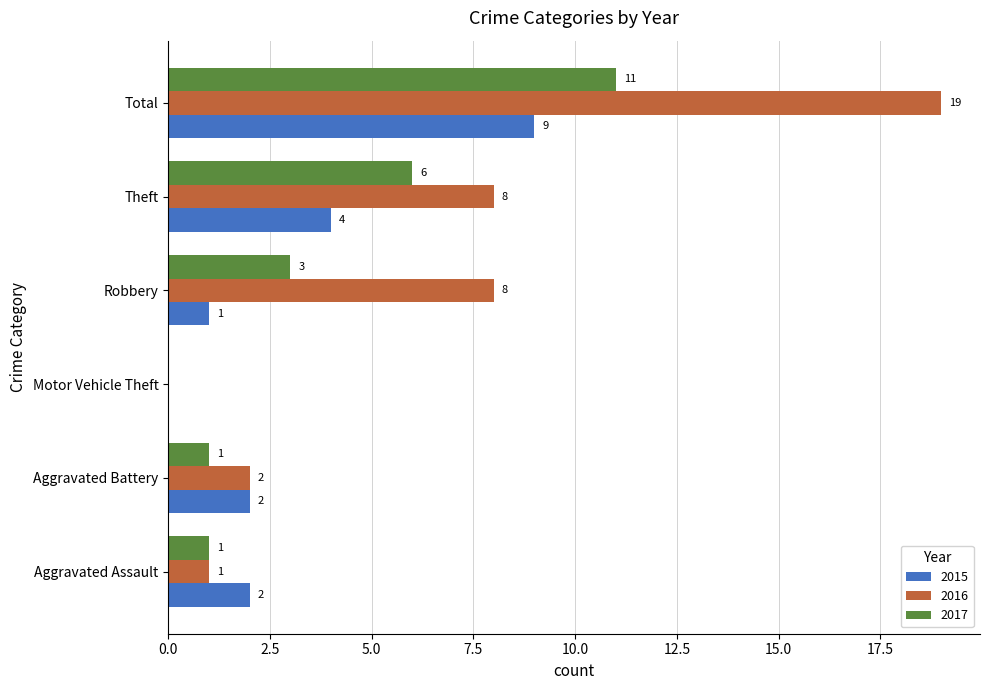

What is the approximate value of 2015 at Theft?

4